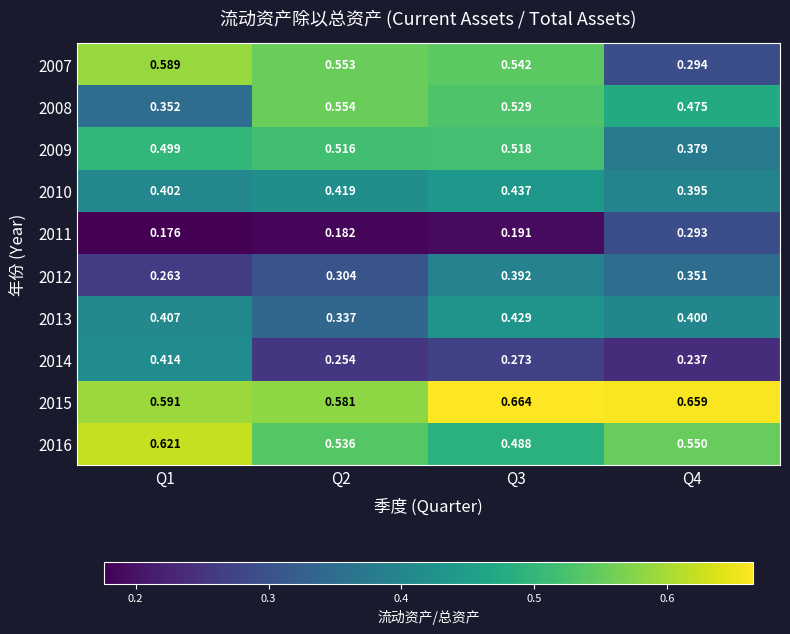

Which series has the largest total across all categories?

2015